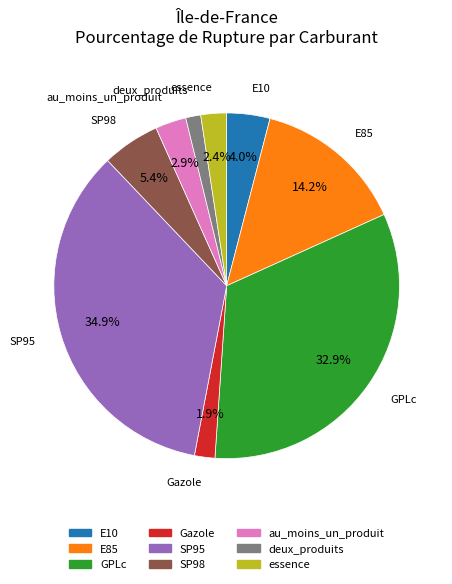

Which category has the biggest portion of the pie?

SP95